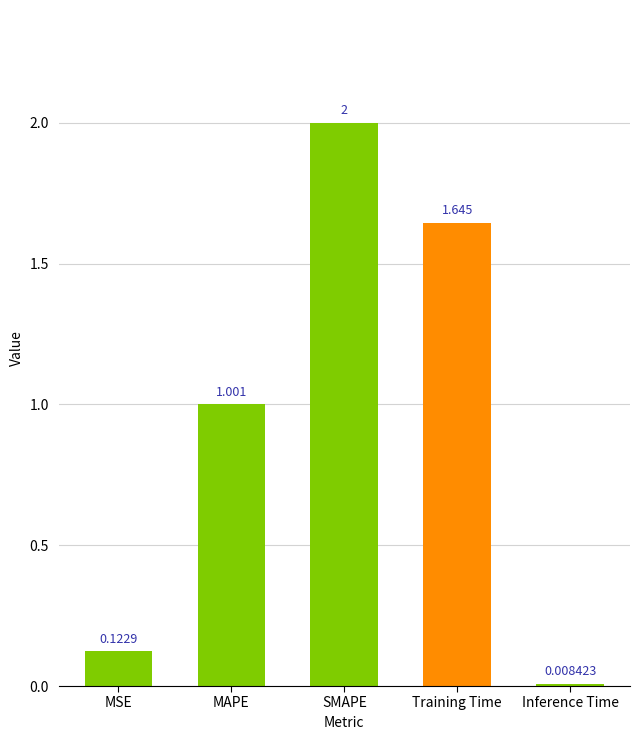

How many data points are less than 1?

2